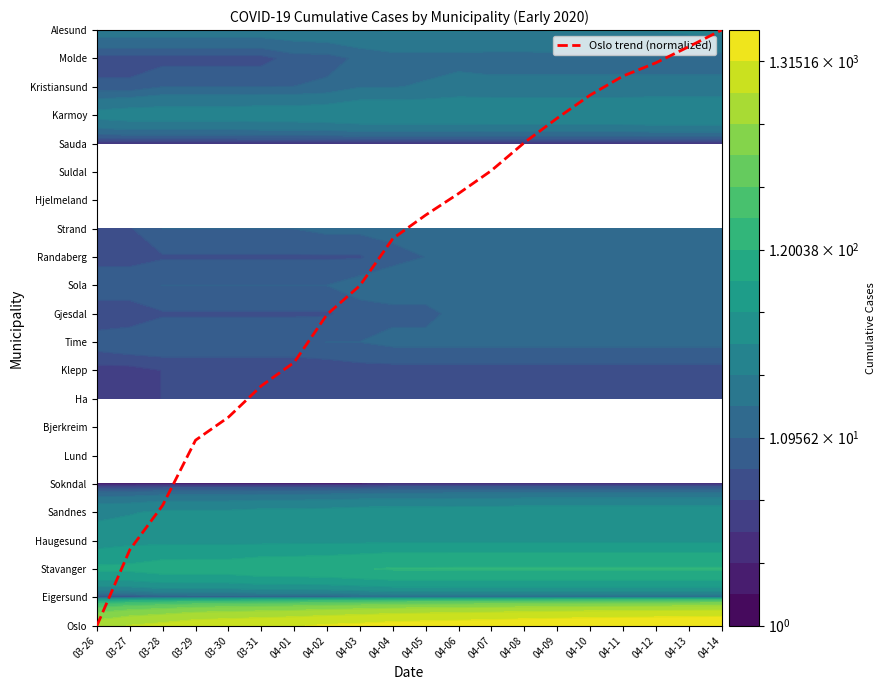

What is the difference between the second highest and second lowest values?

17.7